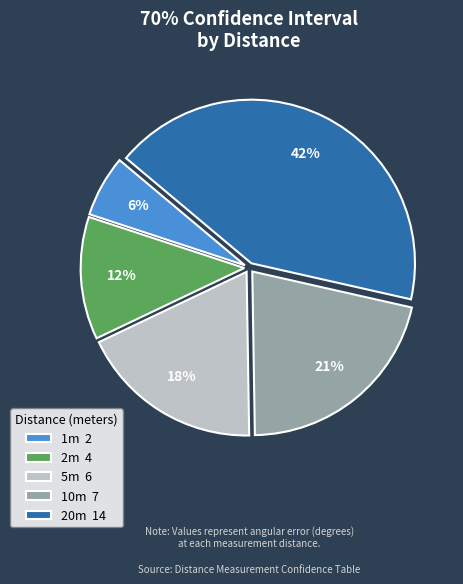

Between 5m 6 and 10m 7, which is larger?

10m 7